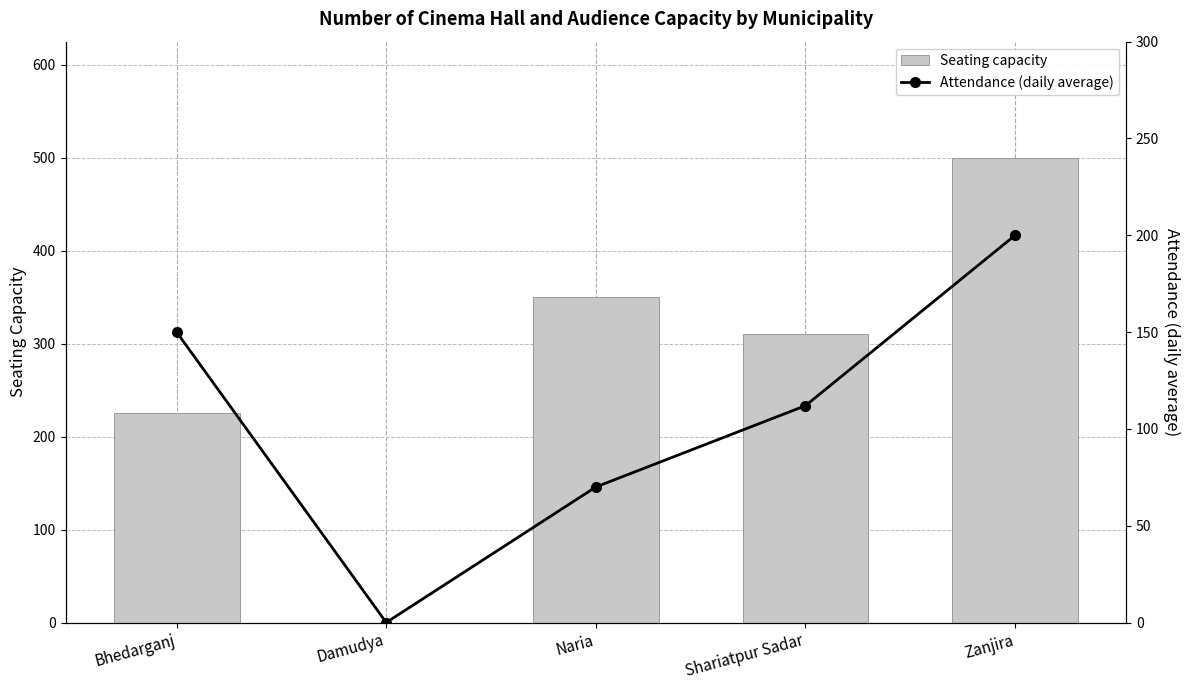

True or false: Seating capacity has a value of 100 at Bhedarganj.

False